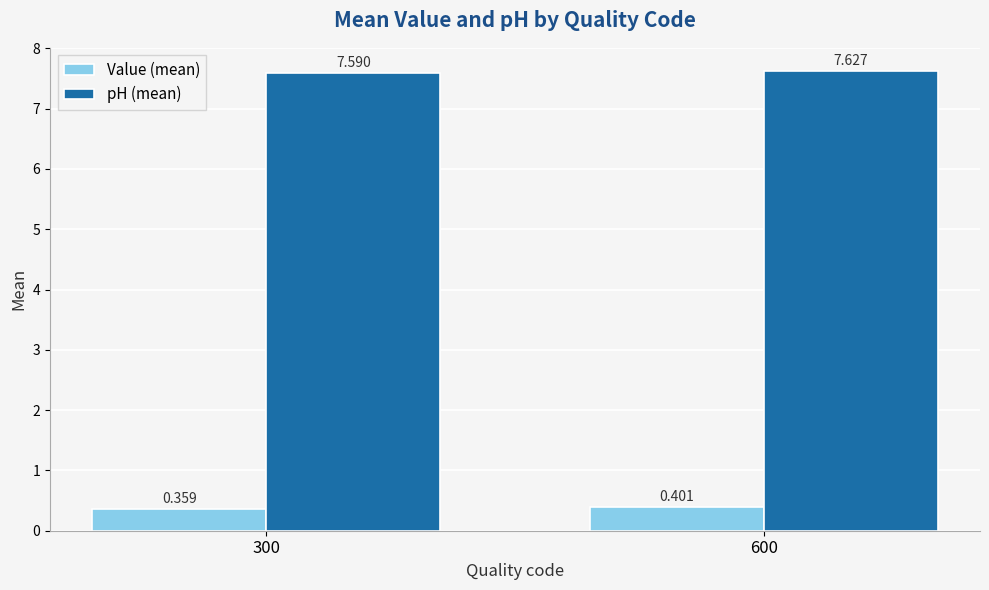

Between 300 and 600, which series saw the biggest shift?

Value (mean)